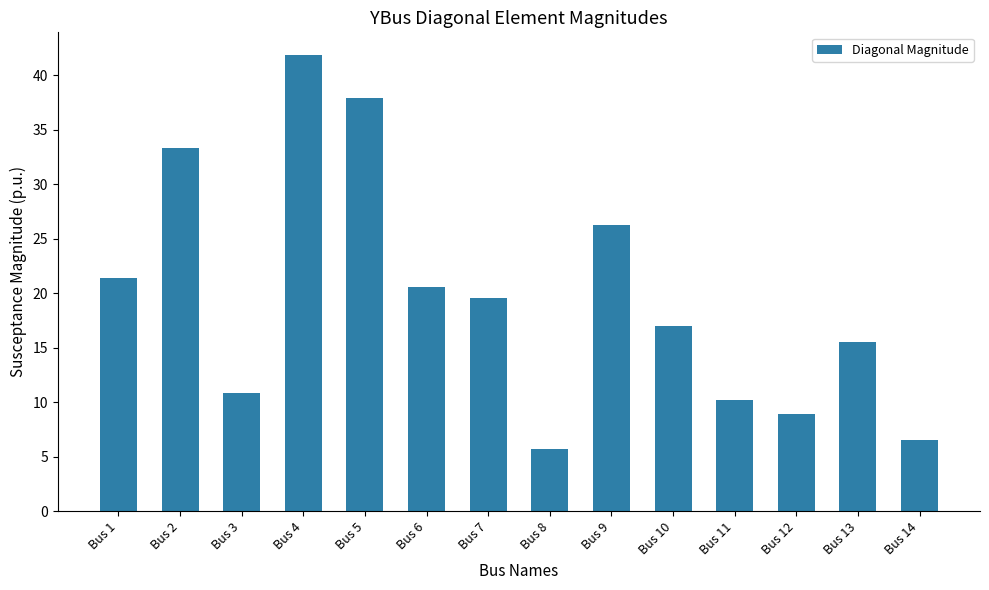

Reading left to right, extract all data points from this chart.

21.4	33.4	10.9	41.9	38.0	20.6	19.6	5.7	26.2	17.0	10.2	8.9	15.6	6.6